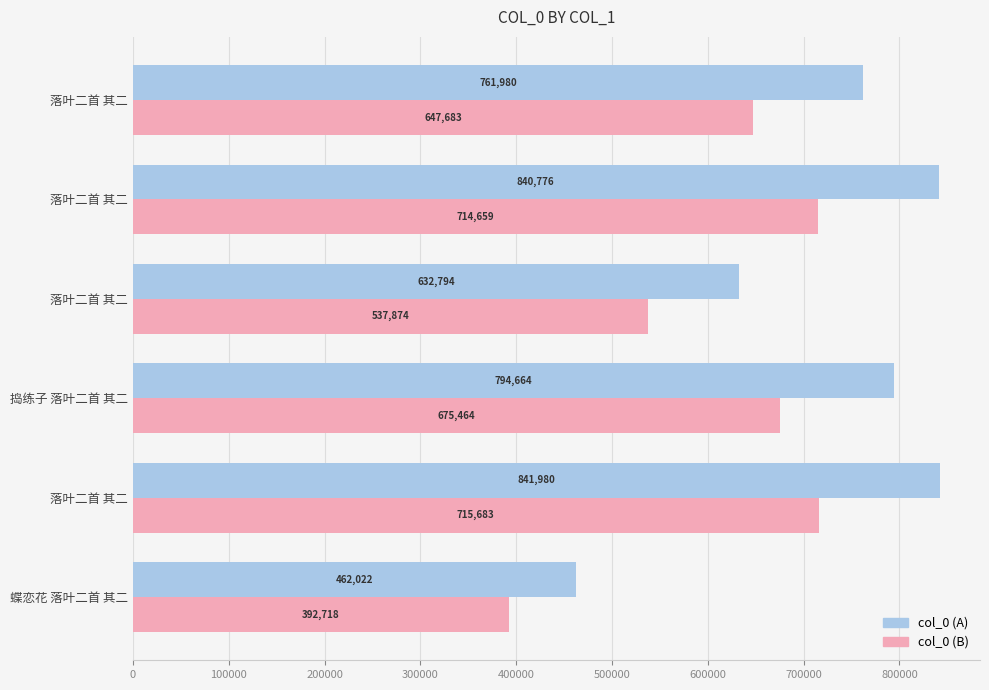

What are all the series names shown in the legend?

col_0 (A), col_0 (B)